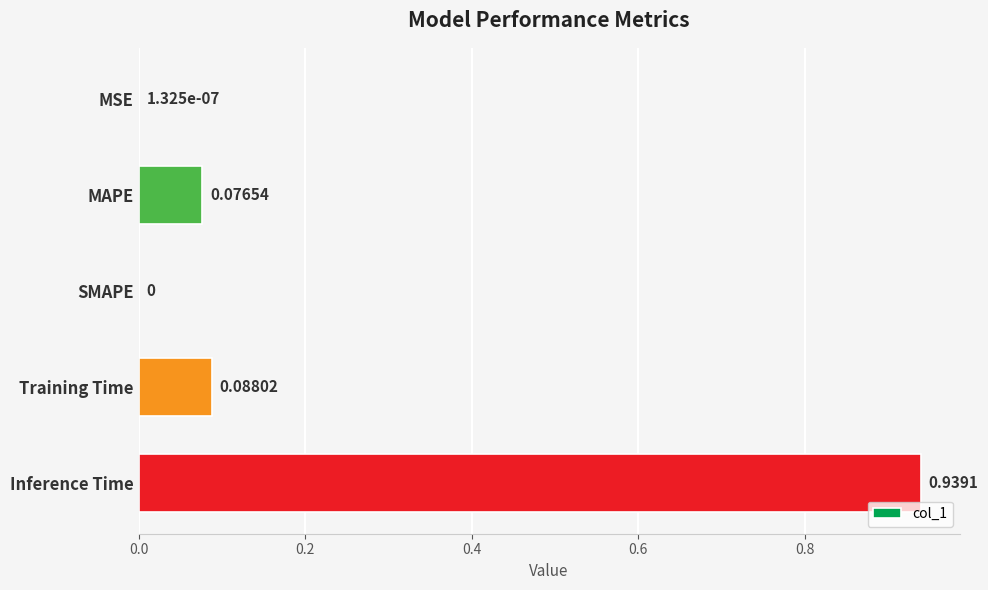

What is the change in value from SMAPE to Training Time?

+0.1